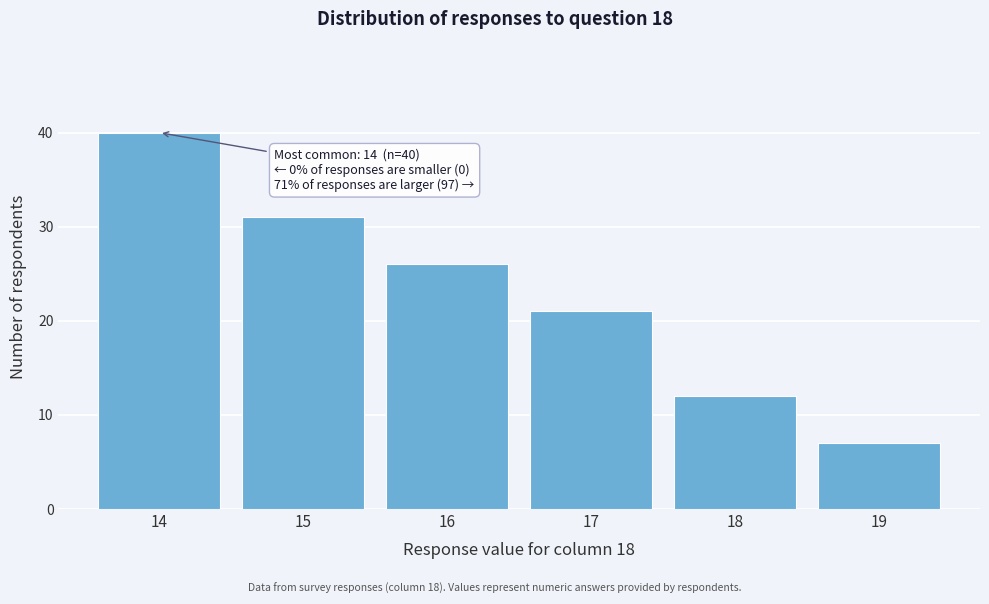

Reading right to left, what are all the values shown in this chart?

7	12	21	26	31	40